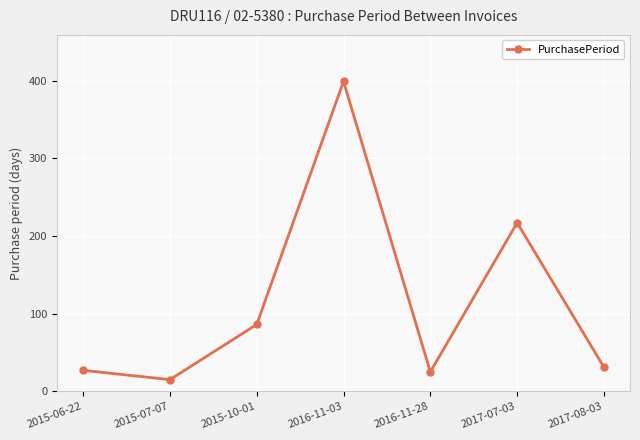

Between 2016-11-28 and 2017-07-03, which is larger?

2017-07-03